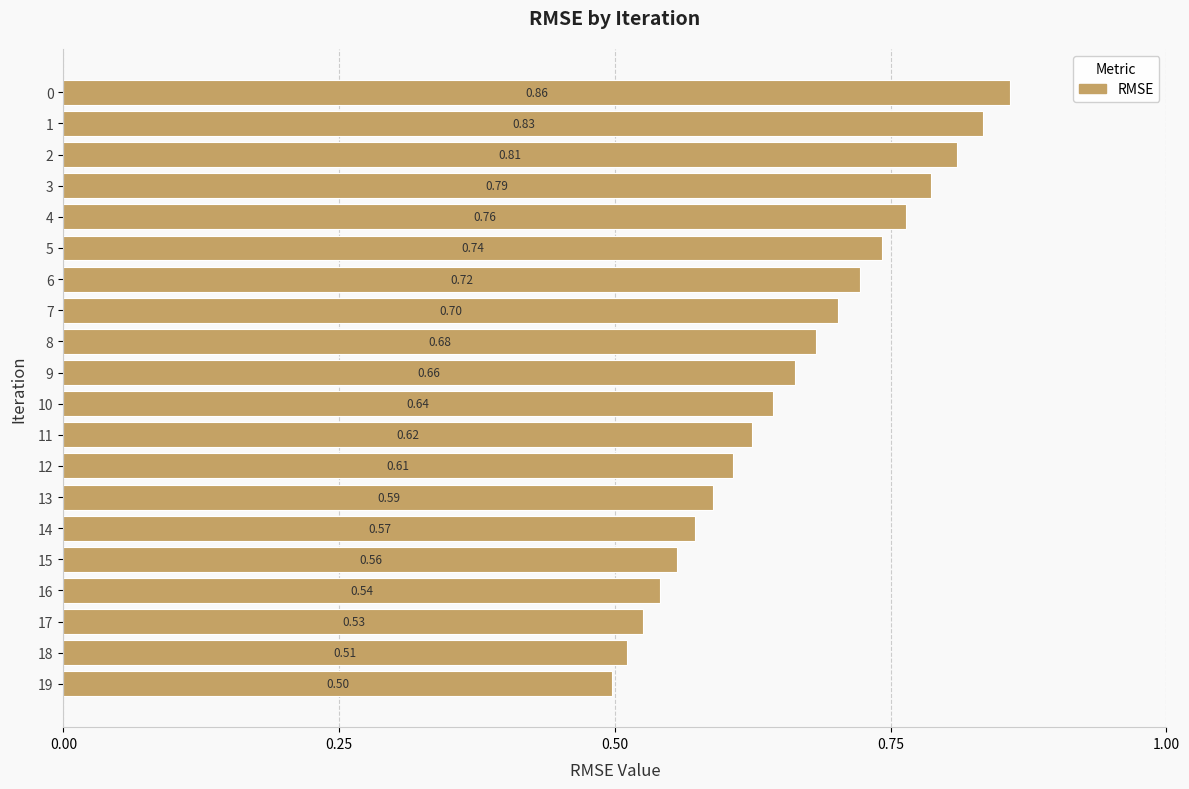

At which category does the chart reach its minimum across all series?

19